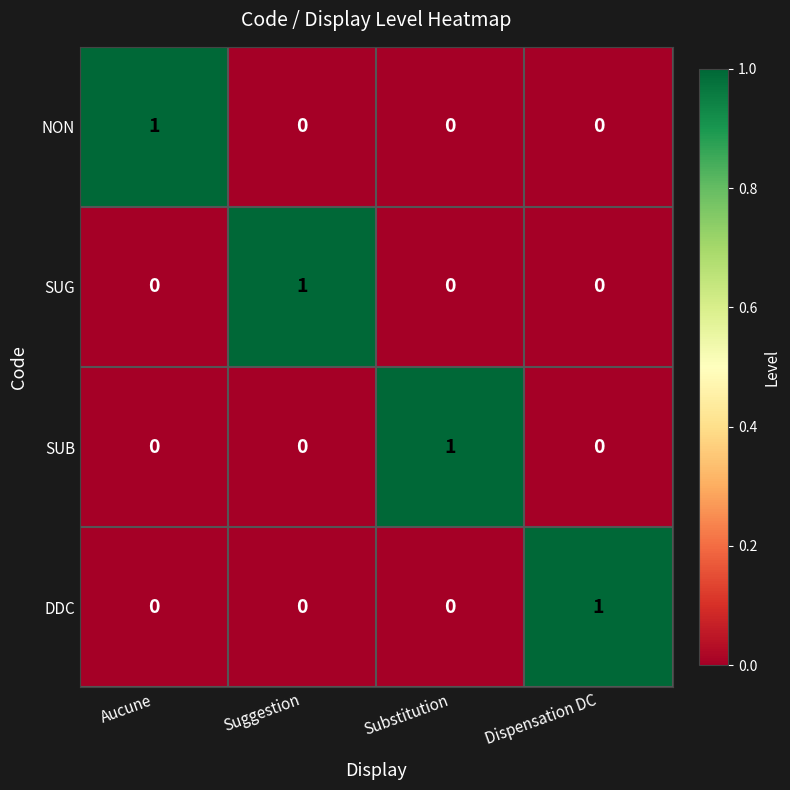

What is the total value across all series at Dispensation DC?

1